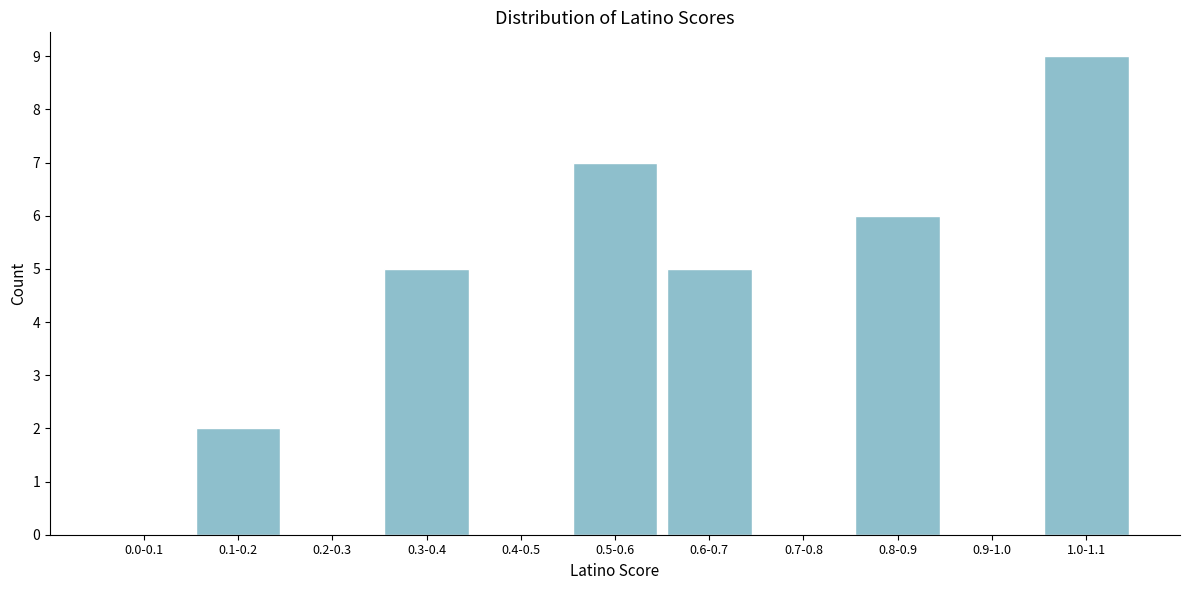

Reading left to right, list all the values displayed in this chart.

0.0-0.1=0	0.1-0.2=2	0.2-0.3=0	0.3-0.4=5	0.4-0.5=0	0.5-0.6=7	0.6-0.7=5	0.7-0.8=0	0.8-0.9=6	0.9-1.0=0	1.0-1.1=9